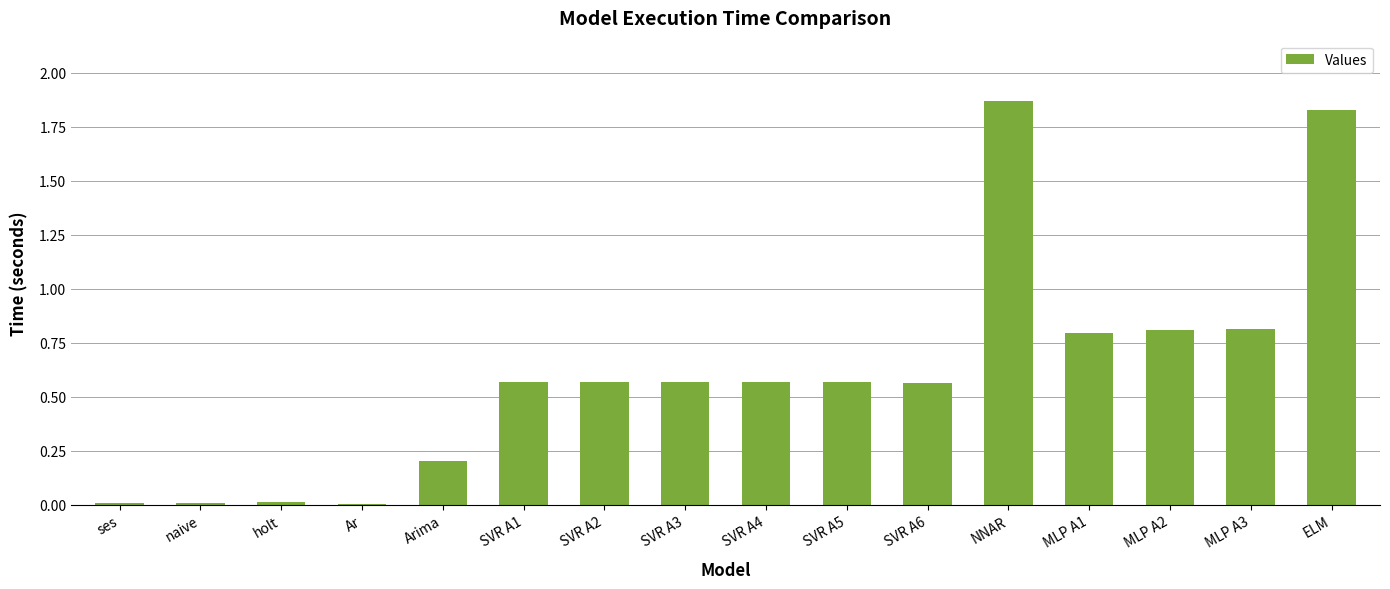

Which has a higher value, MLP A2 or ELM?

ELM